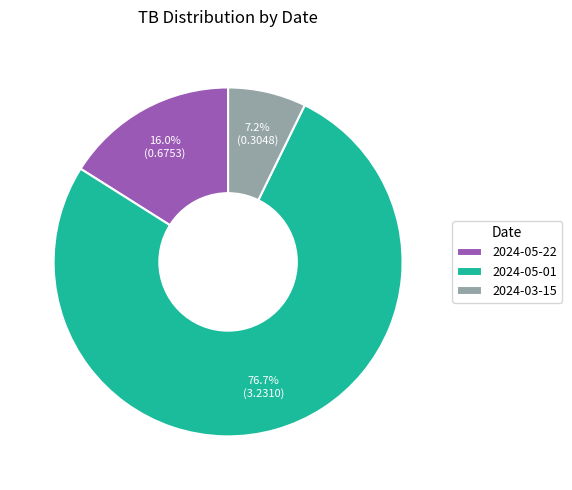

What percentage is the 2024-05-22 slice, to the nearest percent?

16%